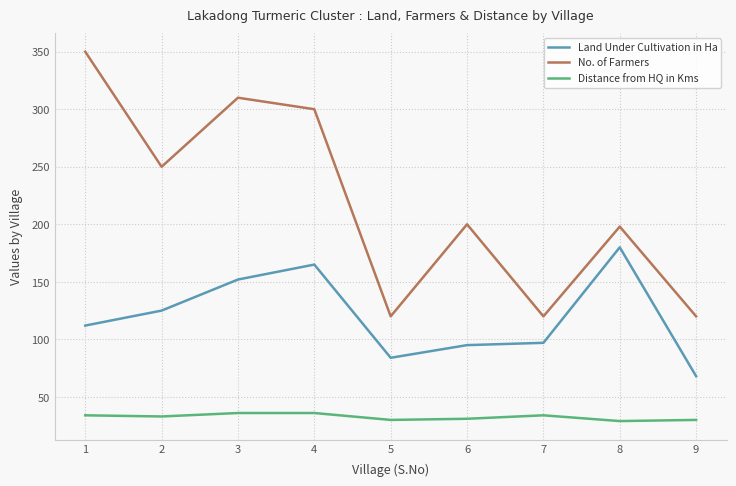

What are all the series names shown in the legend?

Land Under Cultivation in Ha, No. of Farmers, Distance from HQ in Kms